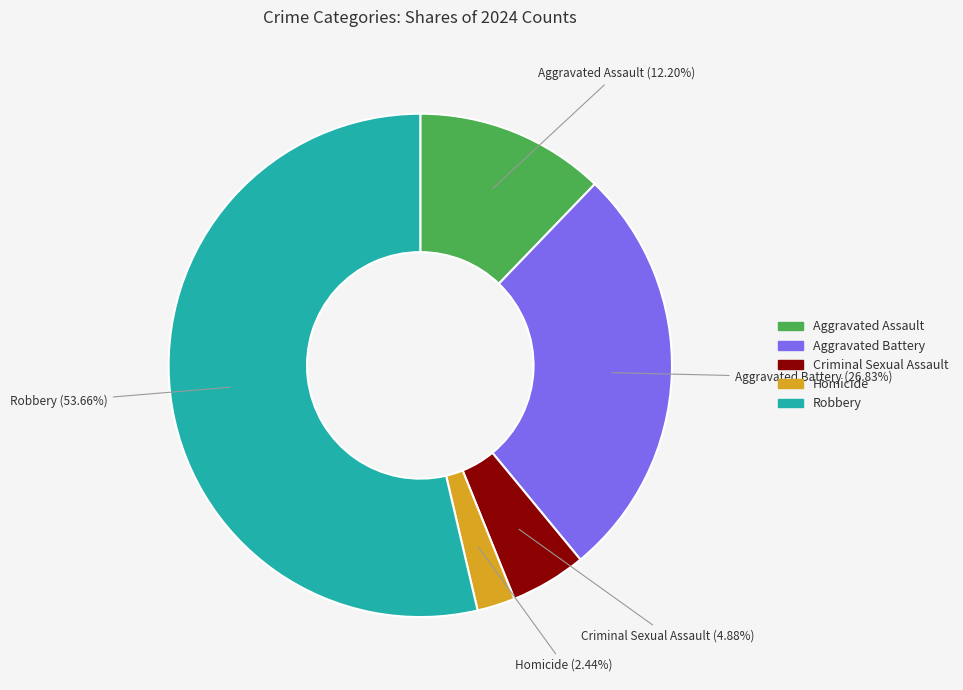

True or false: Aggravated Assault accounts for 25% of the total.

False